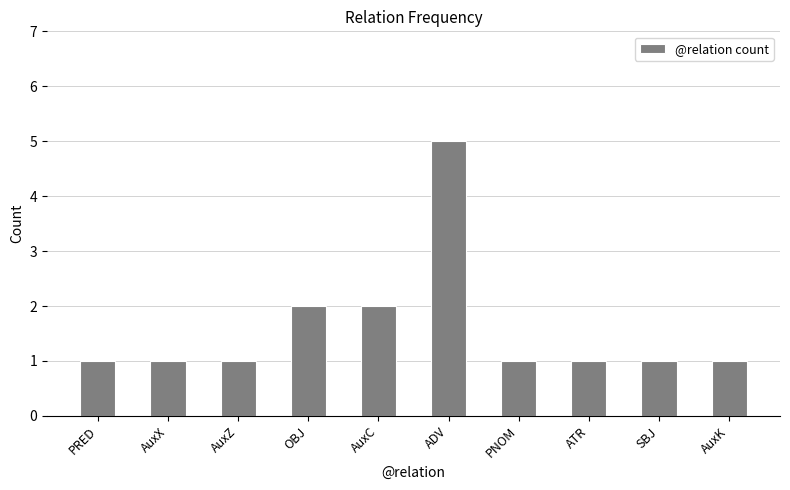

What is the ratio of the value at AuxK to the value at PNOM?

1.0